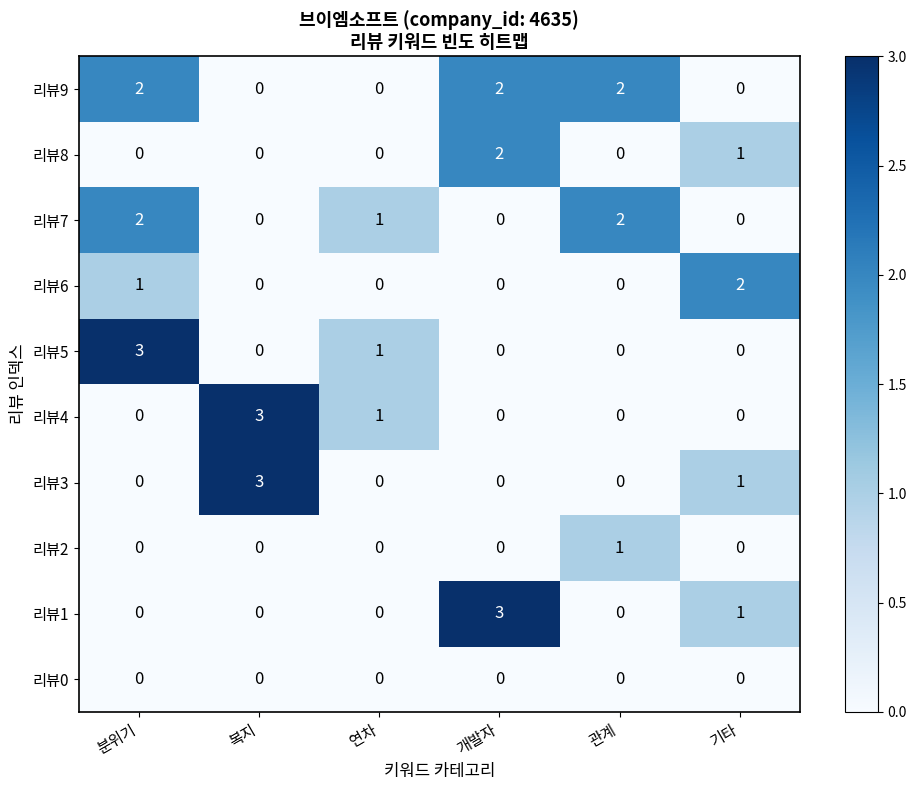

What is the difference between the maximum and minimum values in the 리뷰1 series?

3